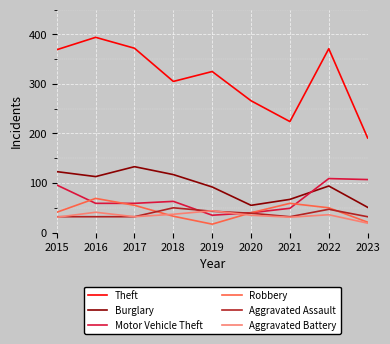

What value does the Aggravated Assault series have at 2015?

32